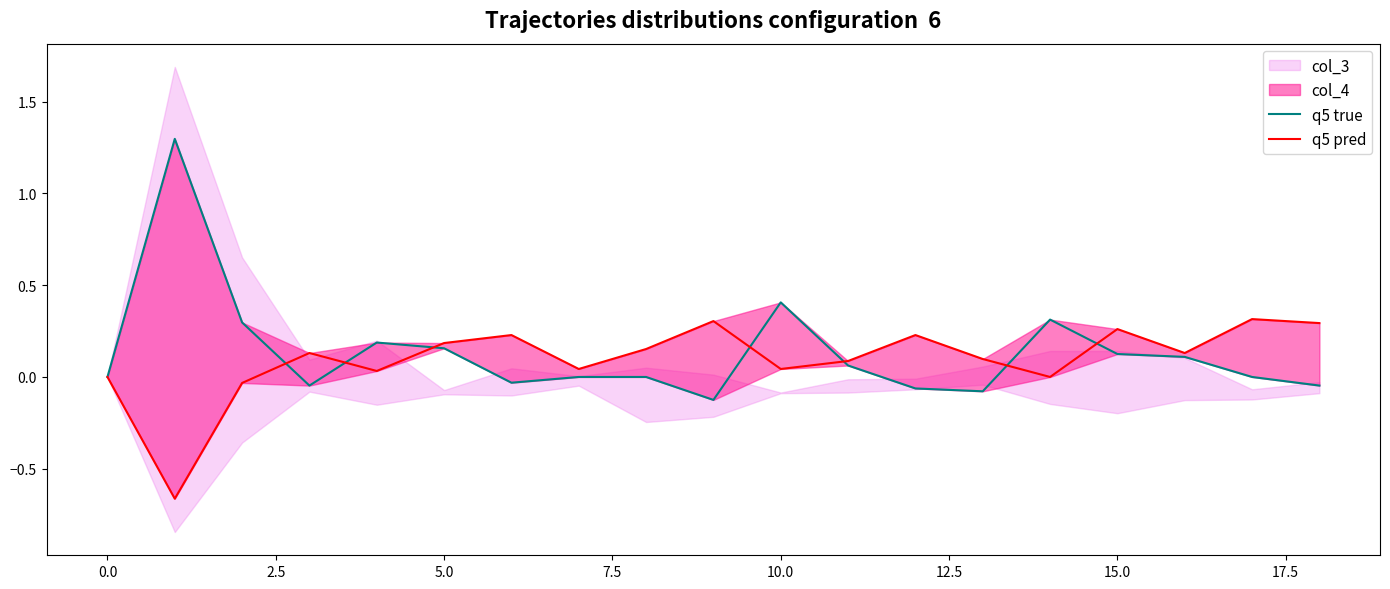

How many values in the q5 true series are below 0?

6